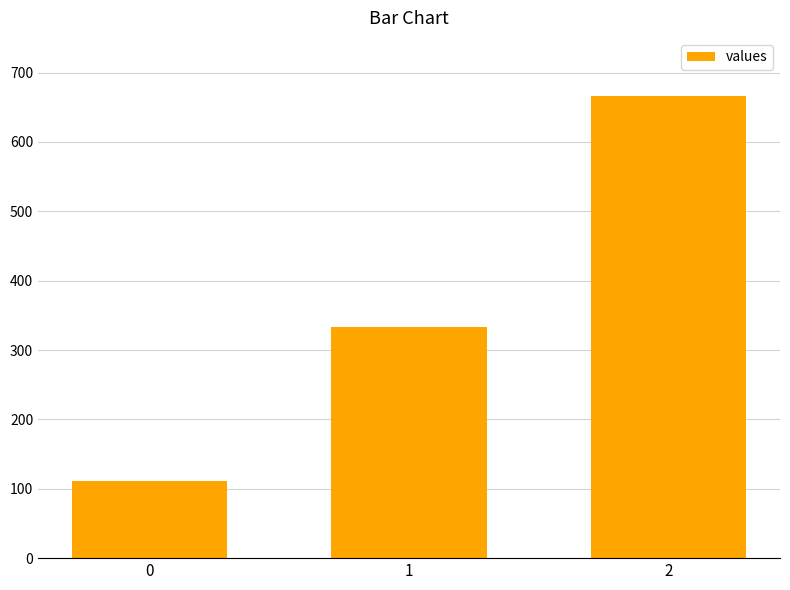

What is the ratio of the value at 1 to the value at 2?

0.5